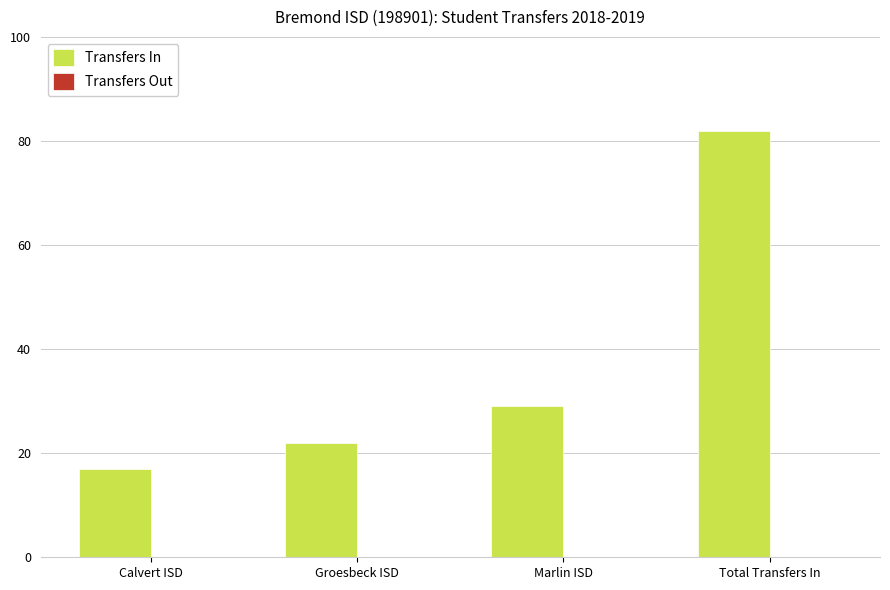

Reading left to right, list all the values displayed in this chart.

17	22	29	82